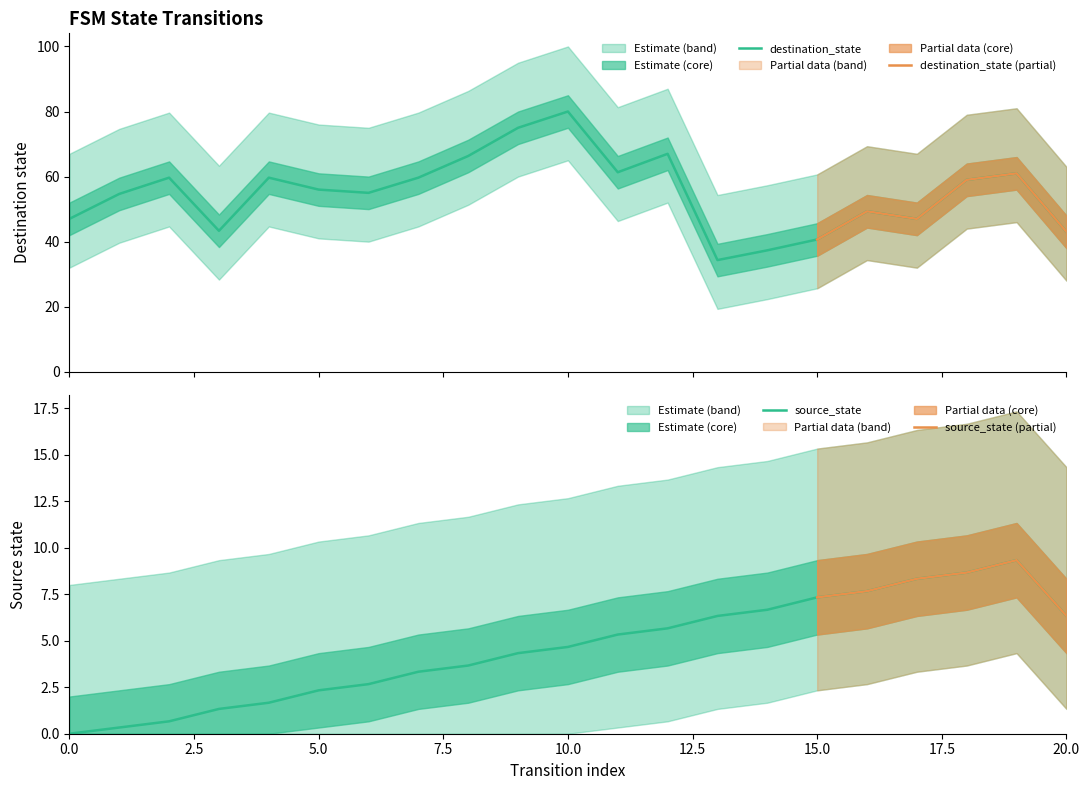

The value of source_state at 20.0 is 6.3. True or false?

True